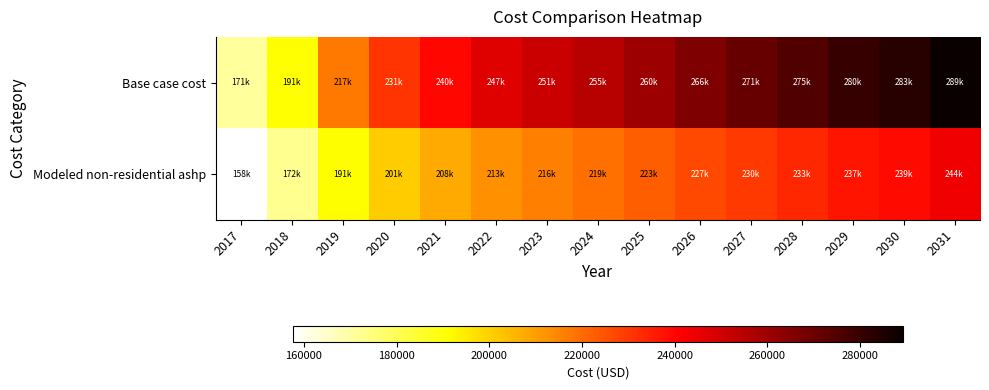

Which series has the largest range (max minus min)?

Base case cost